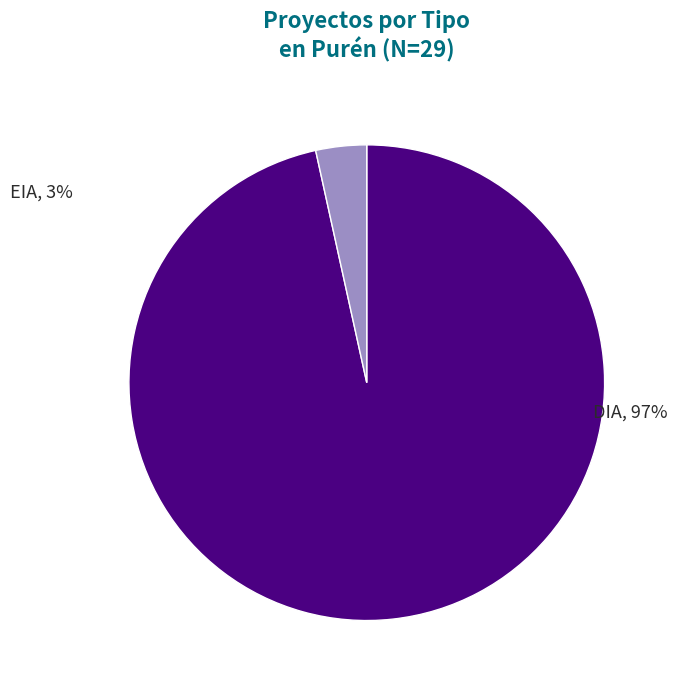

Is there any slice that represents more than half of the pie?

Yes